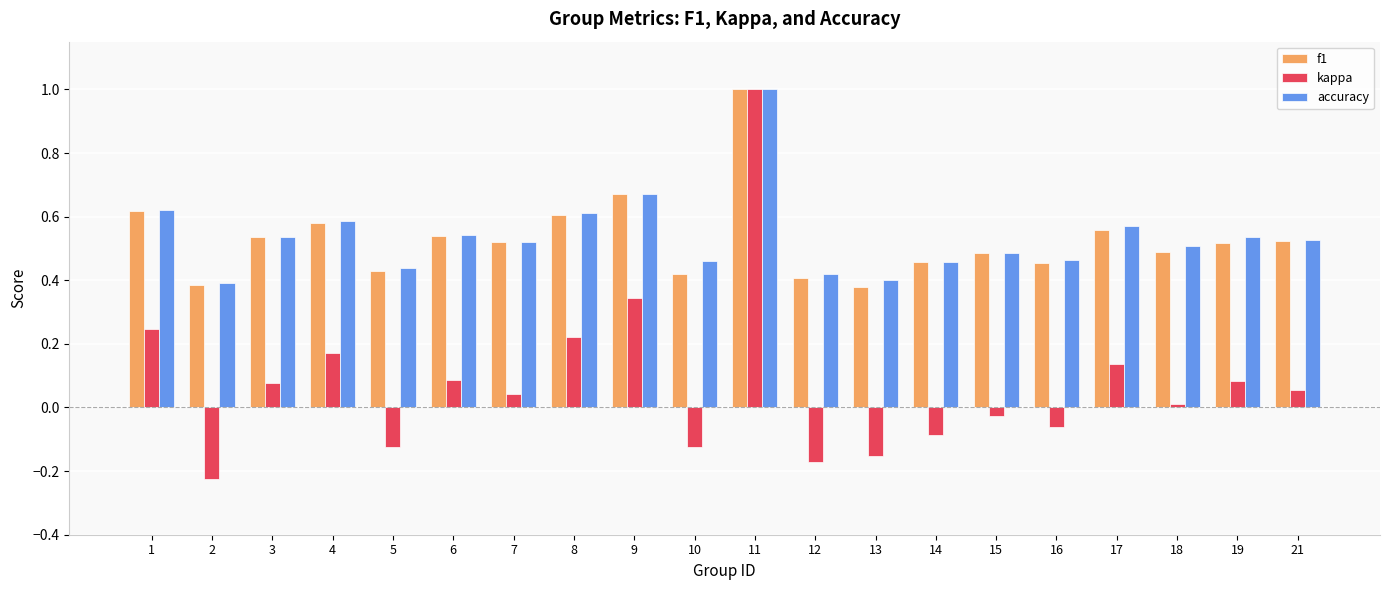

Between 3 and 13, which series saw the biggest shift?

kappa